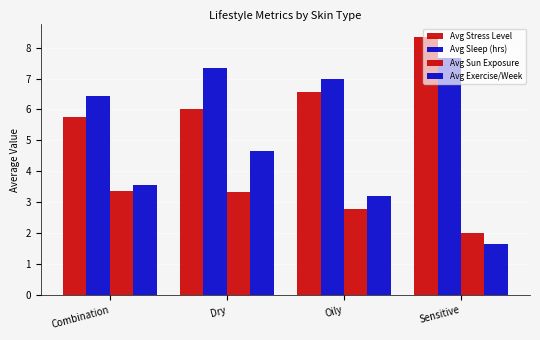

Which label corresponds to the smallest value in the chart?

Sensitive